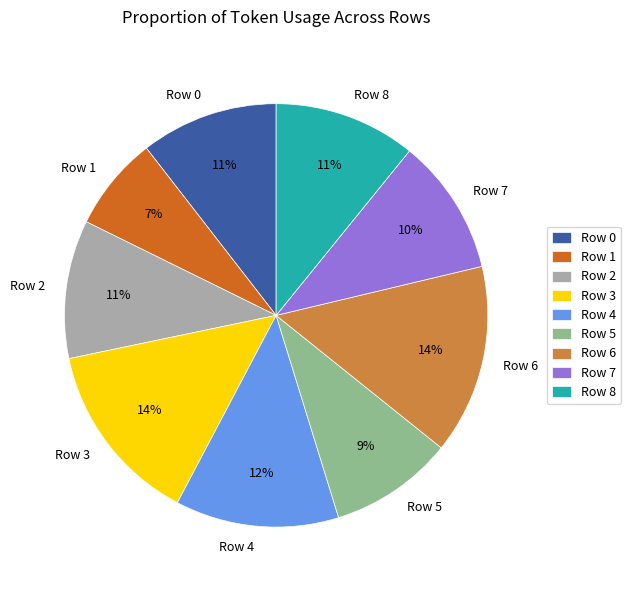

To the nearest percent, what is the difference between the Row 1 and Row 4 slice percentages?

5%